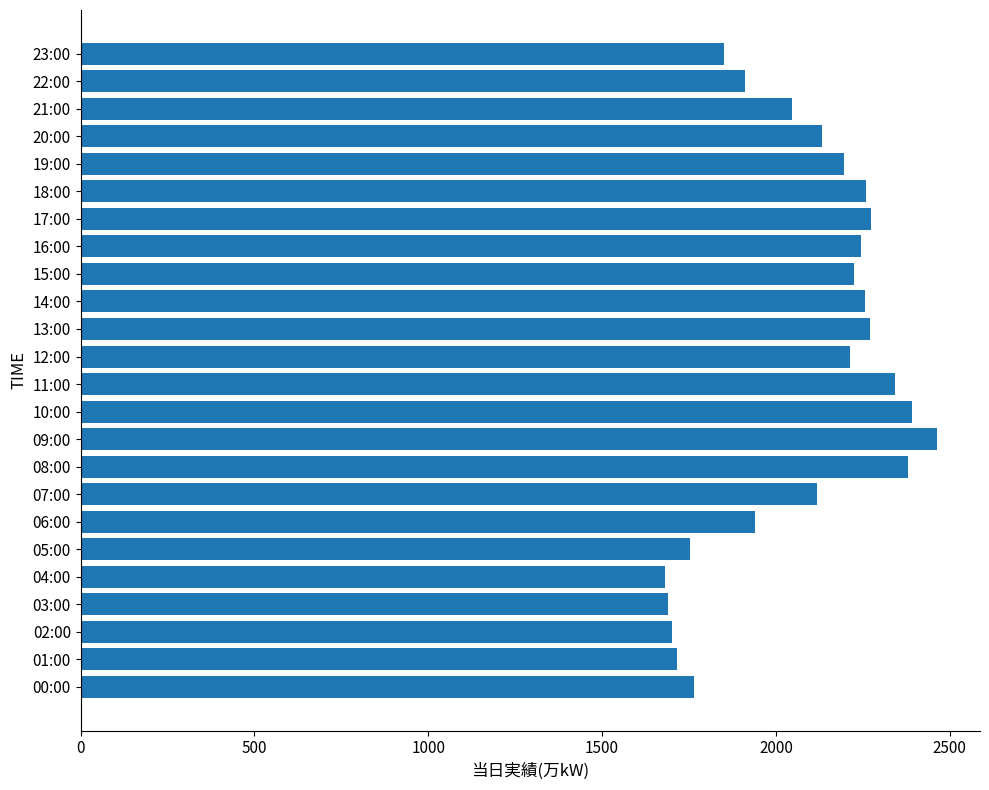

What is the change in value from 09:00 to 16:00?

-218